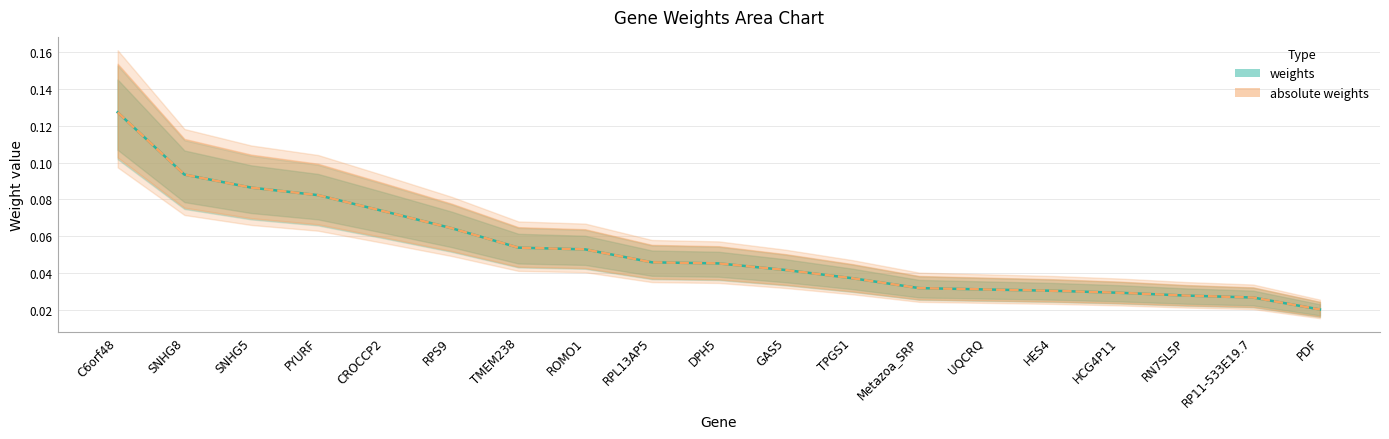

At which category is the sum across all series the highest?

C6orf48